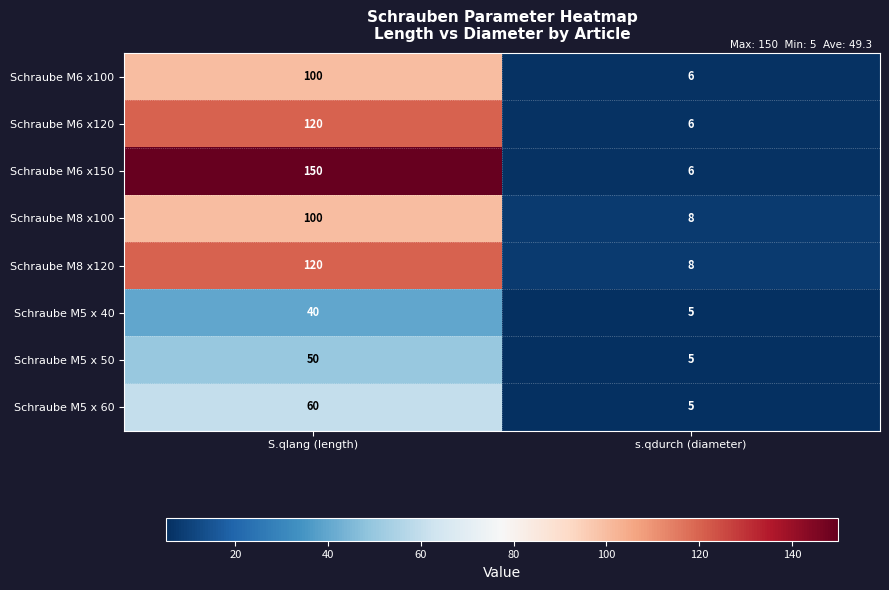

What is the total value across all series at S.qlang (length)?

740